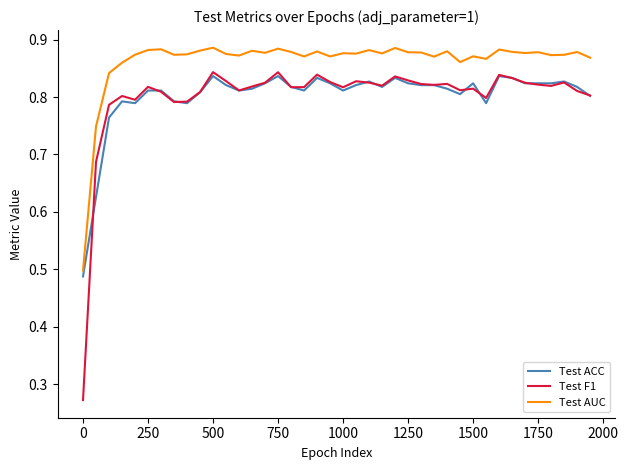

True or false: Test AUC and Test F1 cross at least once.

False